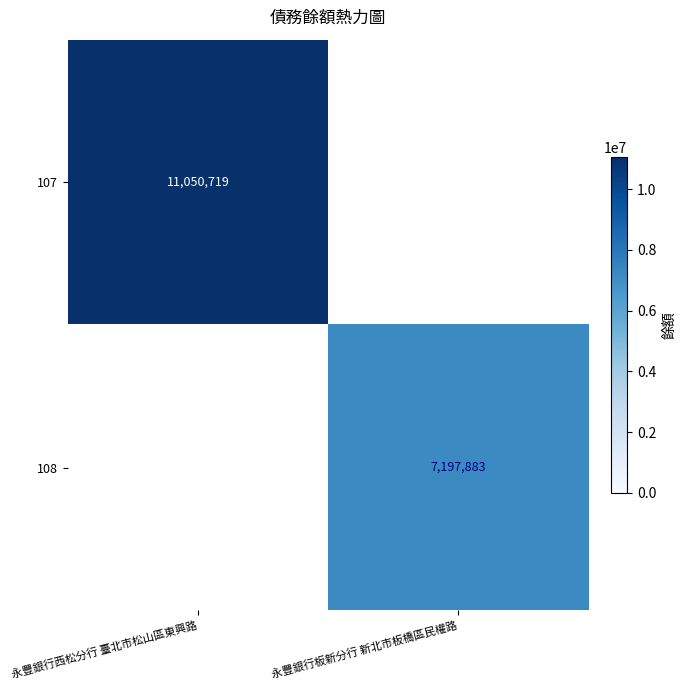

Is it true that 107 equals 11050719 at 永豐銀行西松分行 臺北市松山區東興路?

True